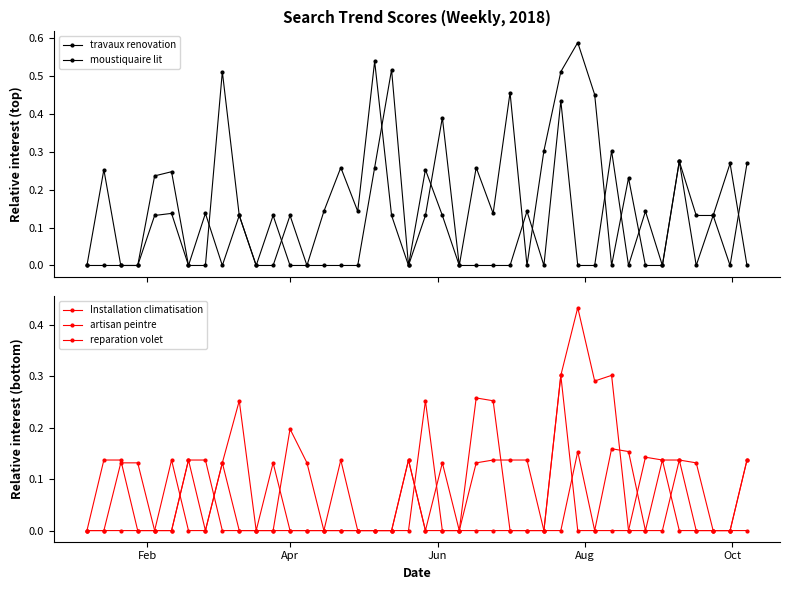

What are all the series names shown in the legend?

travaux renovation, moustiquaire lit, Installation climatisation, artisan peintre, reparation volet